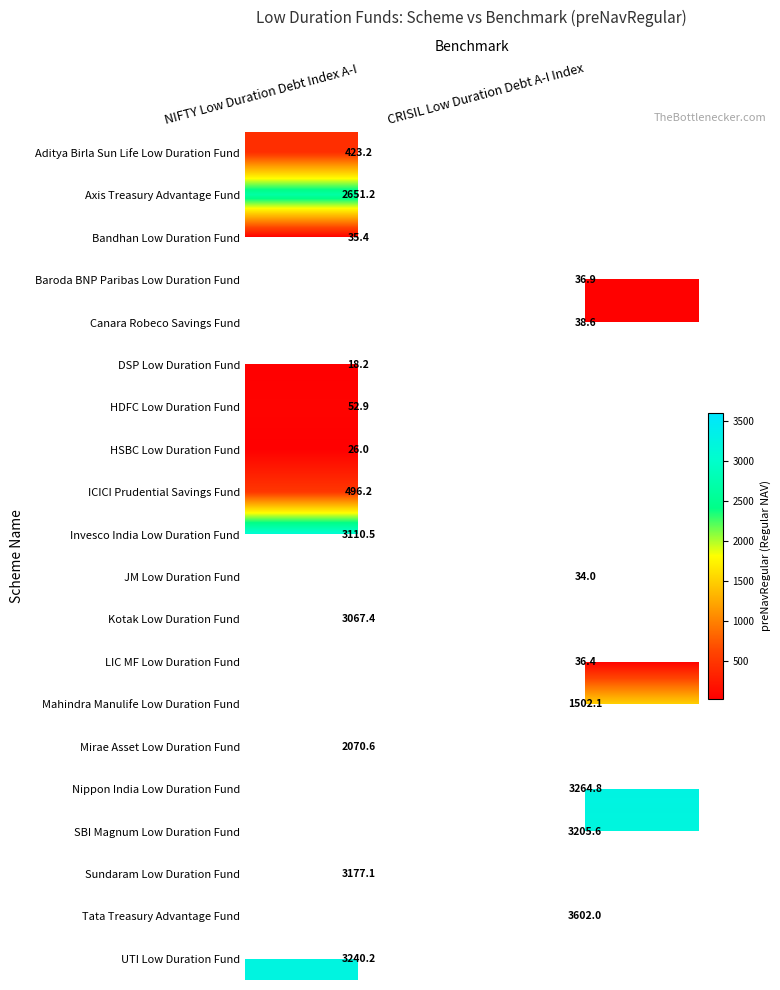

What value does the HSBC Low Duration Fund series have at NIFTY Low Duration Debt Index A-I?

26.0